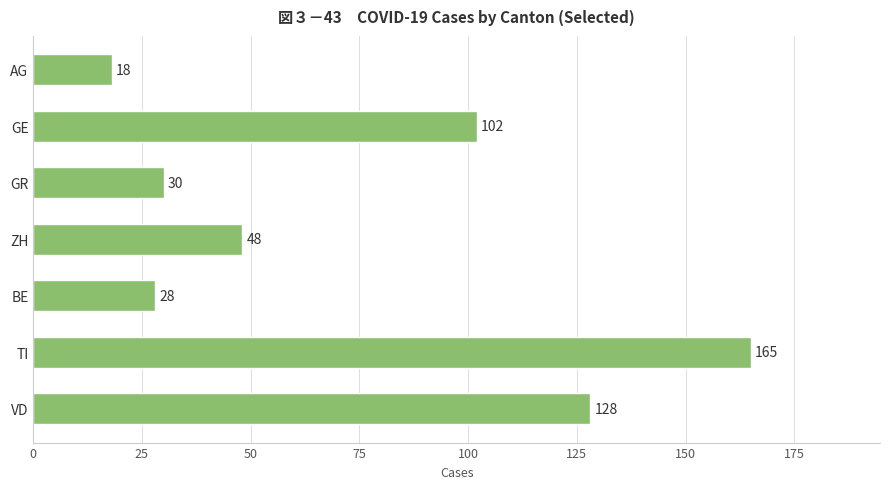

What is the approximate value at GE, to the nearest 5?

100